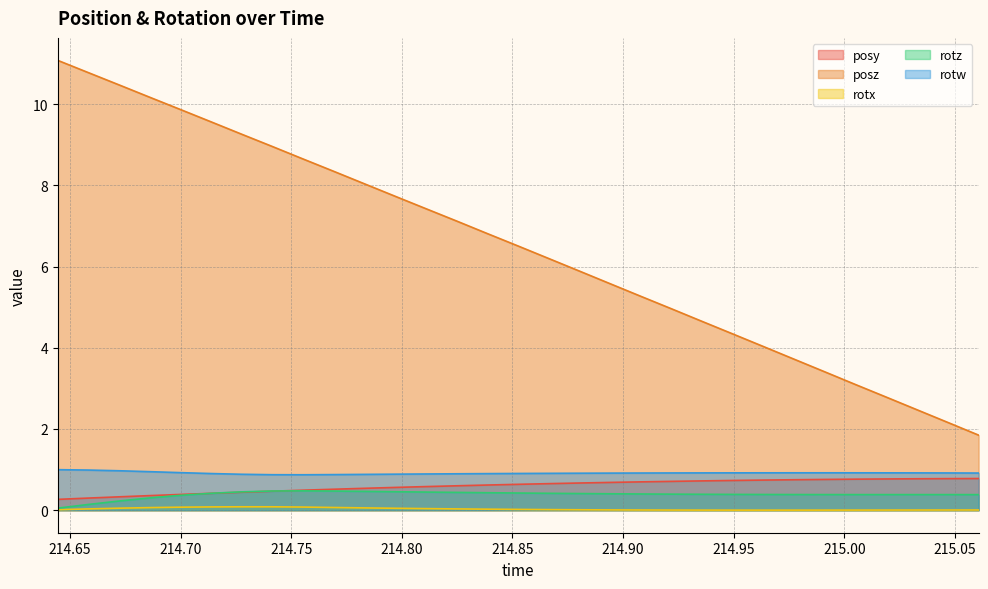

Rank the series by their maximum value, from lowest to highest.

rotx, rotz, posy, rotw, posz